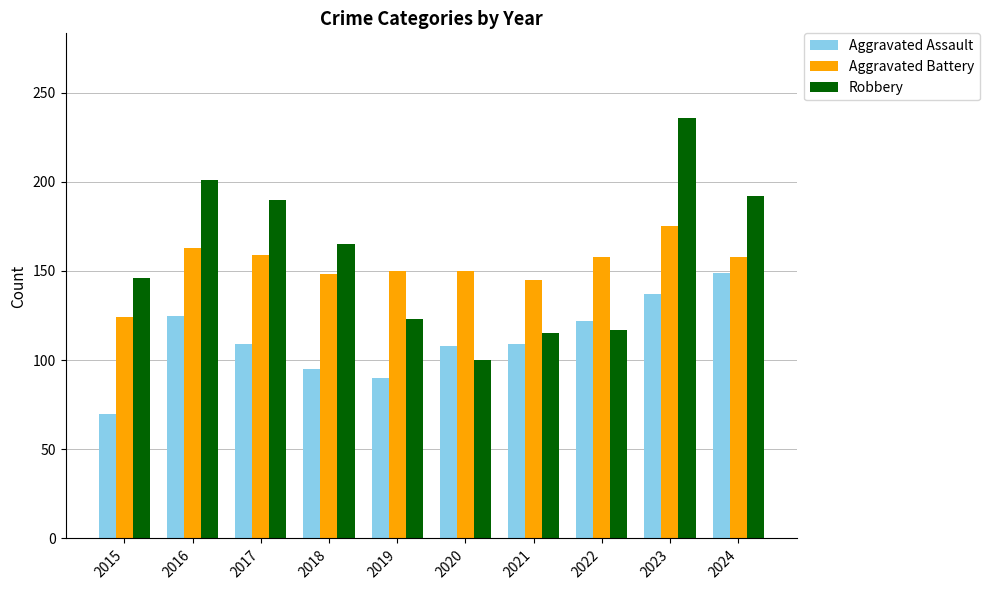

What is the highest value of the Robbery series?

236